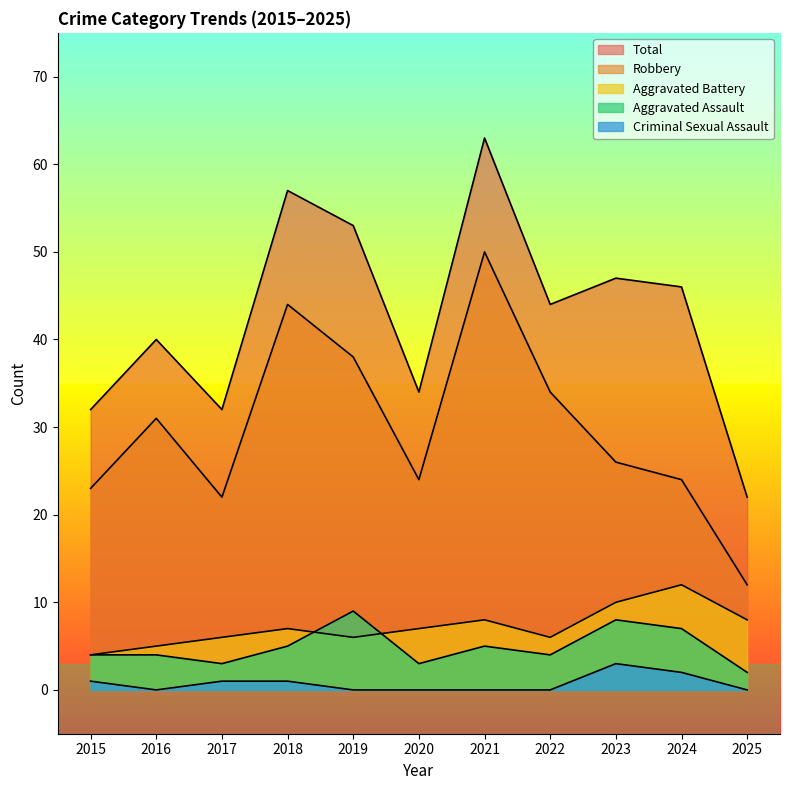

True or false: Aggravated Assault and Criminal Sexual Assault intersect in this chart.

False